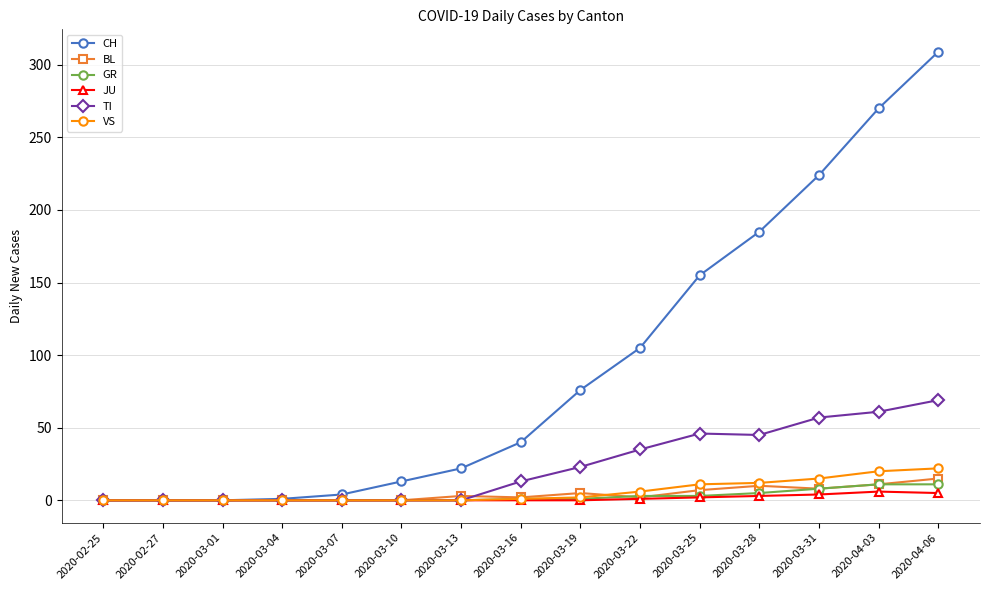

At which category does the chart reach its peak across all series?

2020-04-06